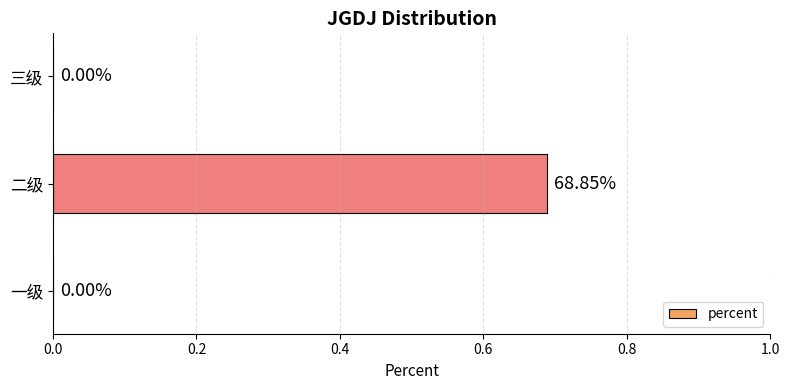

What is the change in value from 一级 to 二级?

+0.7